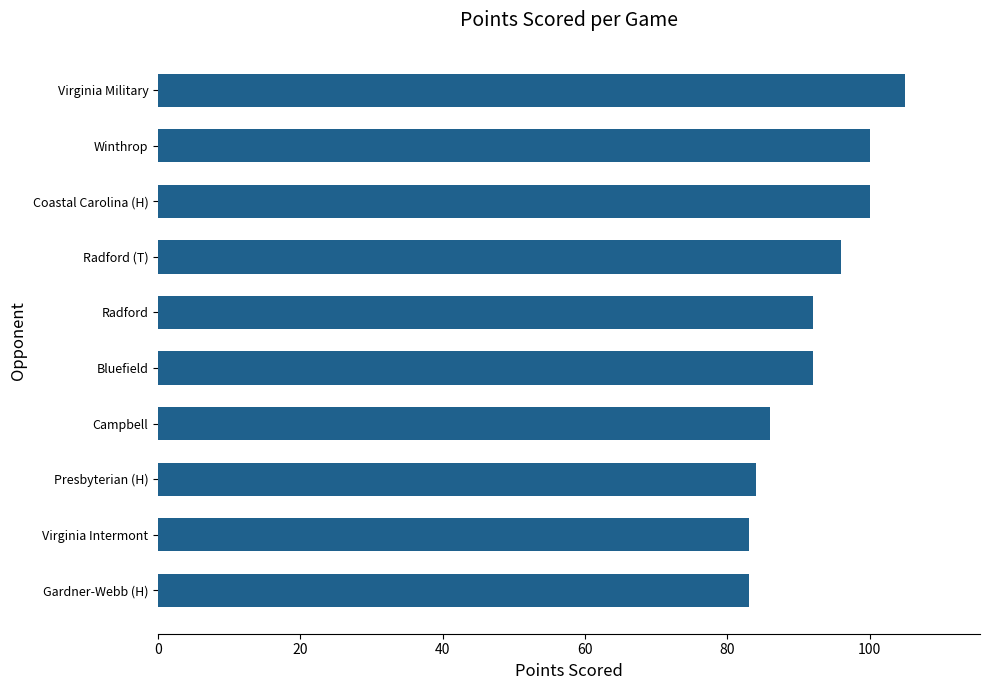

Which has a higher value, Radford or Presbyterian (H)?

Radford